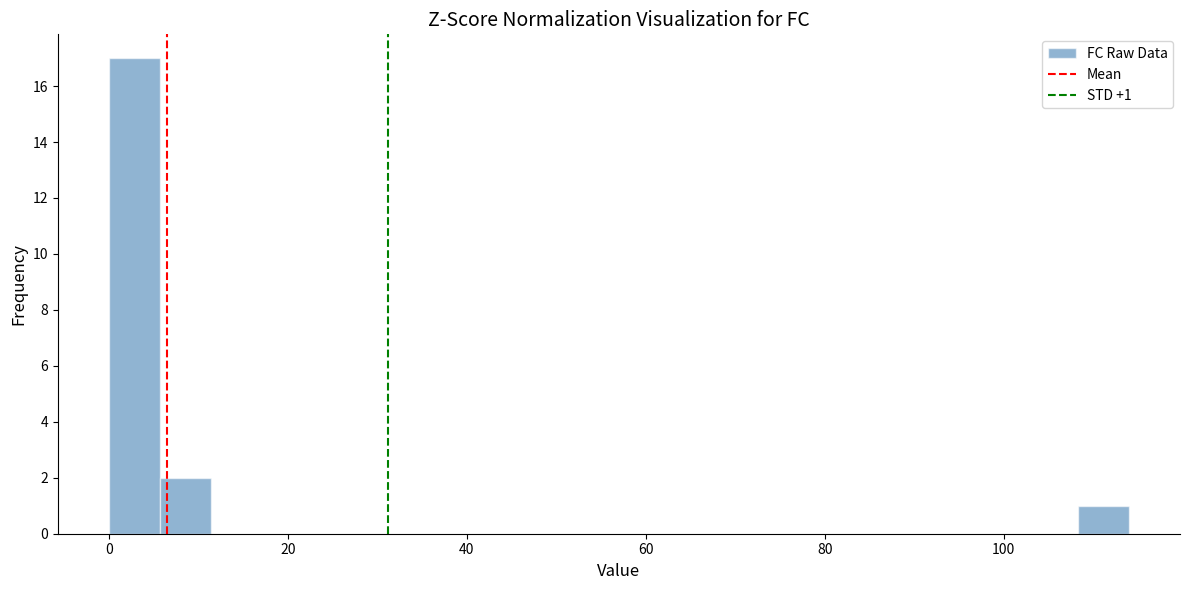

Read against the x-axis, roughly where is the centre of the tallest bar?

2